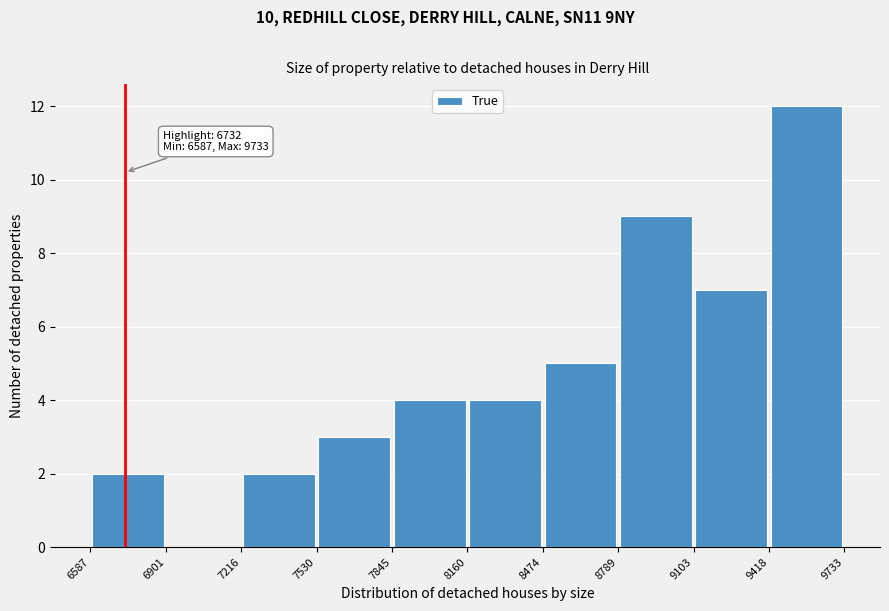

Which range on the x-axis has the tallest bar?

9418 to 9733